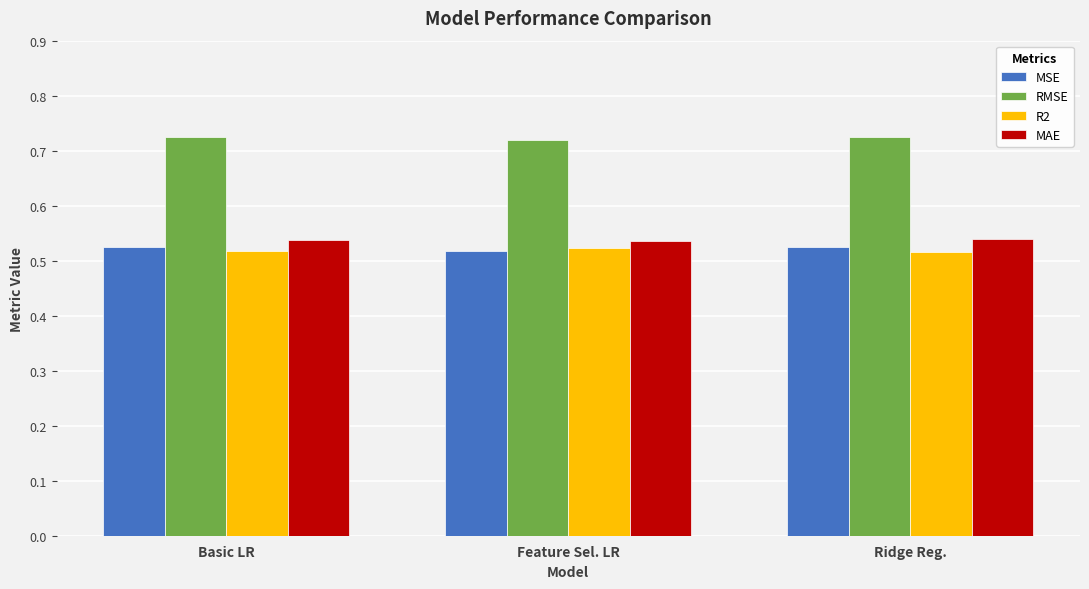

The MSE series shows 0.8 at Feature Sel. LR. True or false?

False